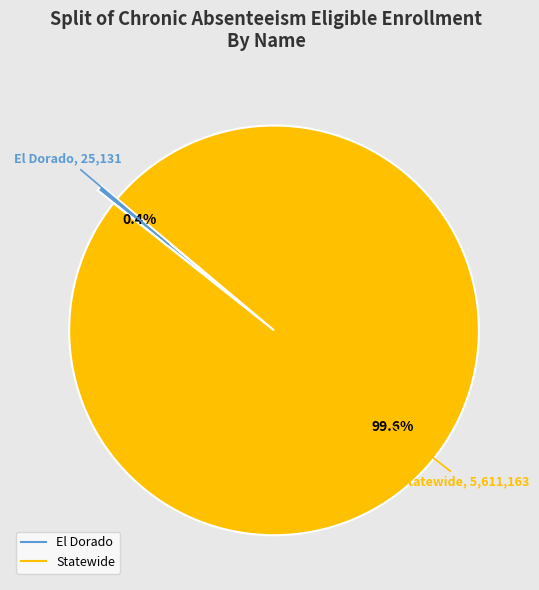

To the nearest percent, what is the combined percentage of El Dorado and Statewide?

100%